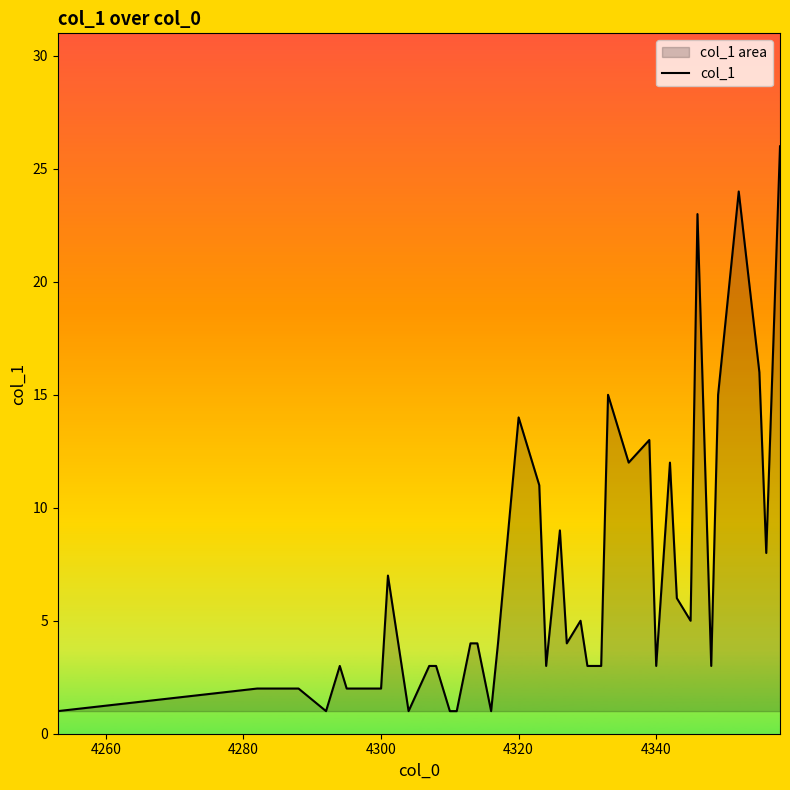

Is it true that the value at 4300 is 3?

False